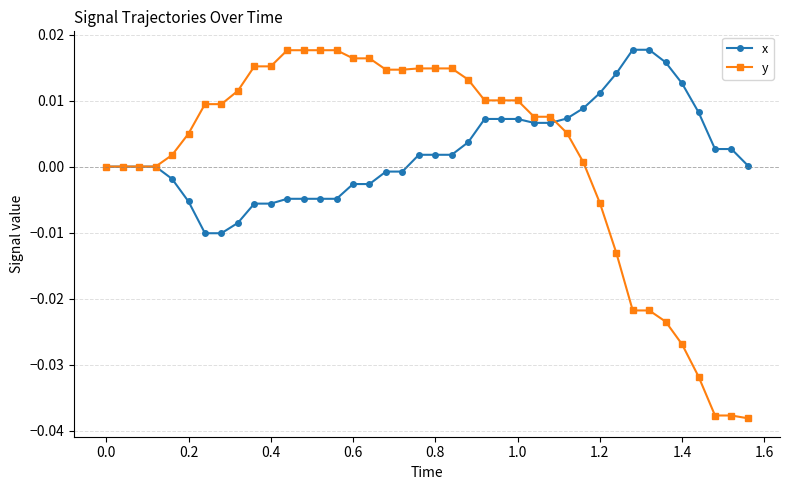

Which series has the widest spread of values?

y